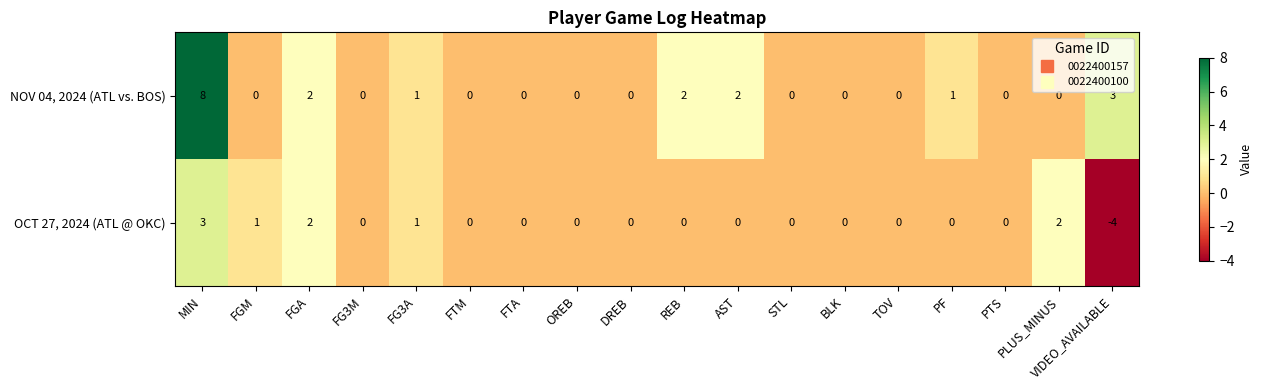

Which series has the largest total across all categories?

NOV 04, 2024 (ATL vs. BOS)